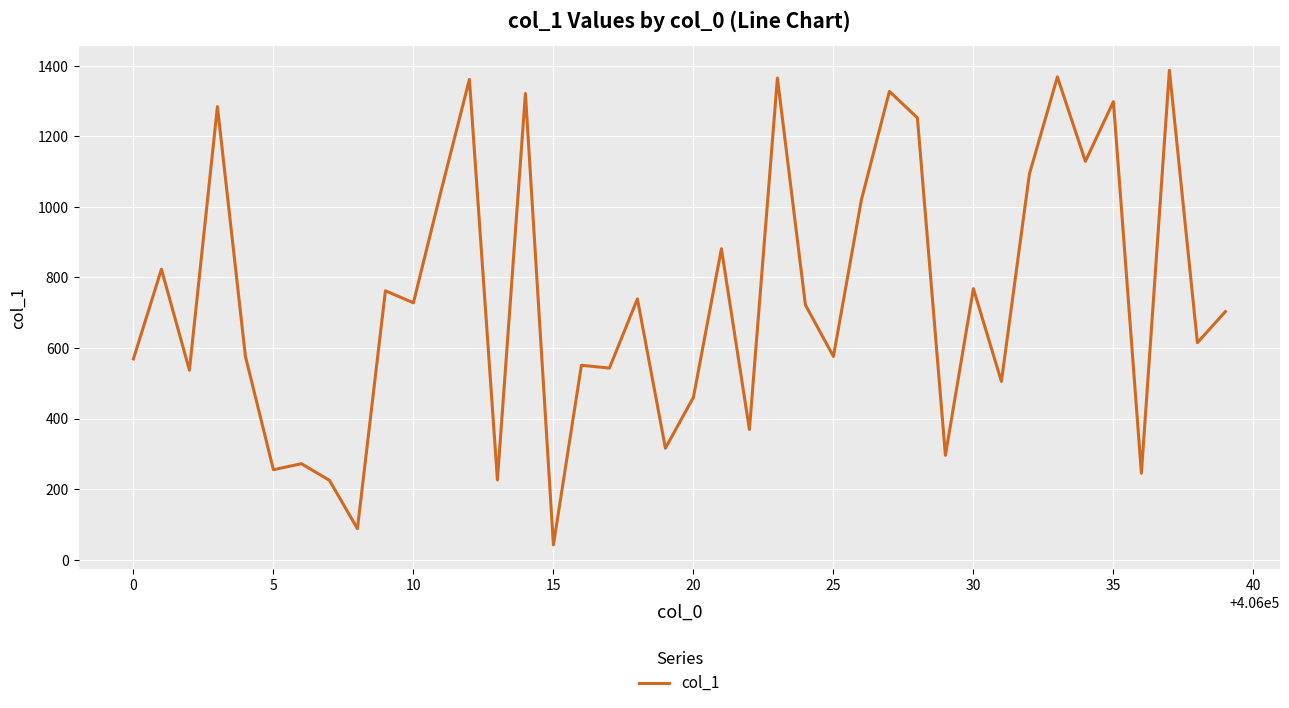

What is the smallest value displayed?

42